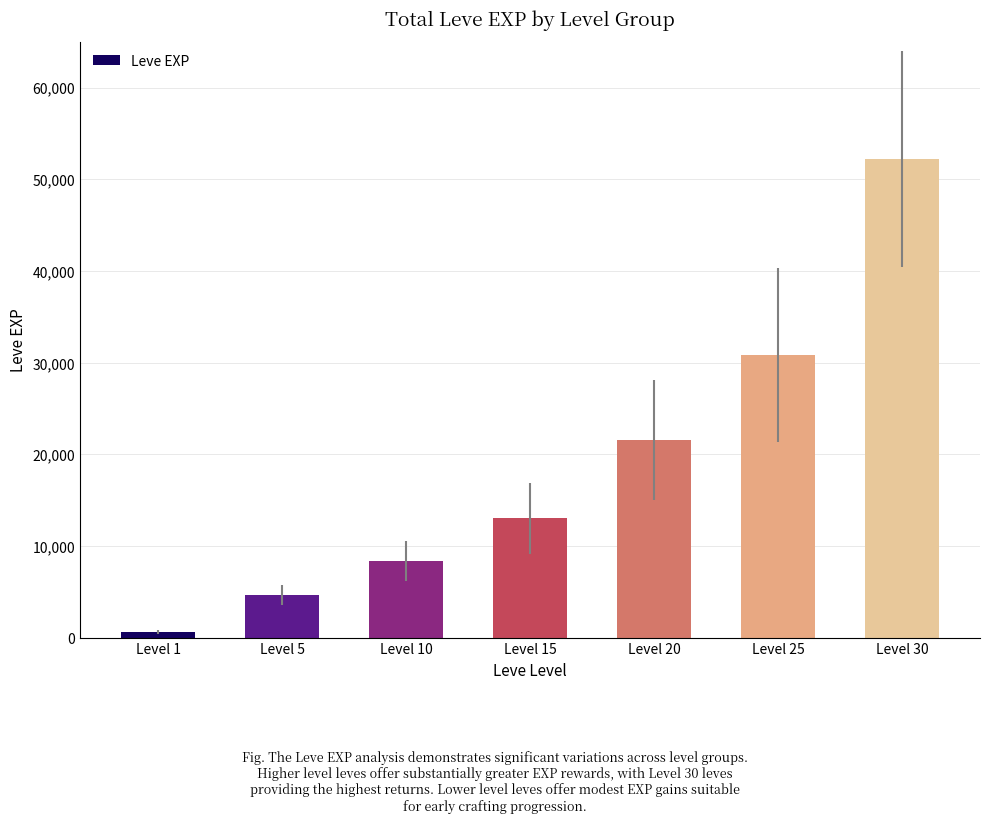

Rank the categories by value from highest to lowest.

Level 30, Level 25, Level 20, Level 15, Level 10, Level 5, Level 1